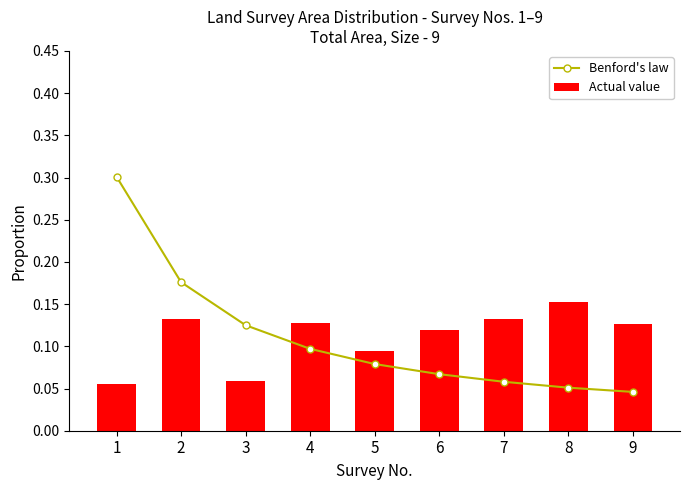

List the series in order of their peak value, lowest first.

Actual value, Benford's law